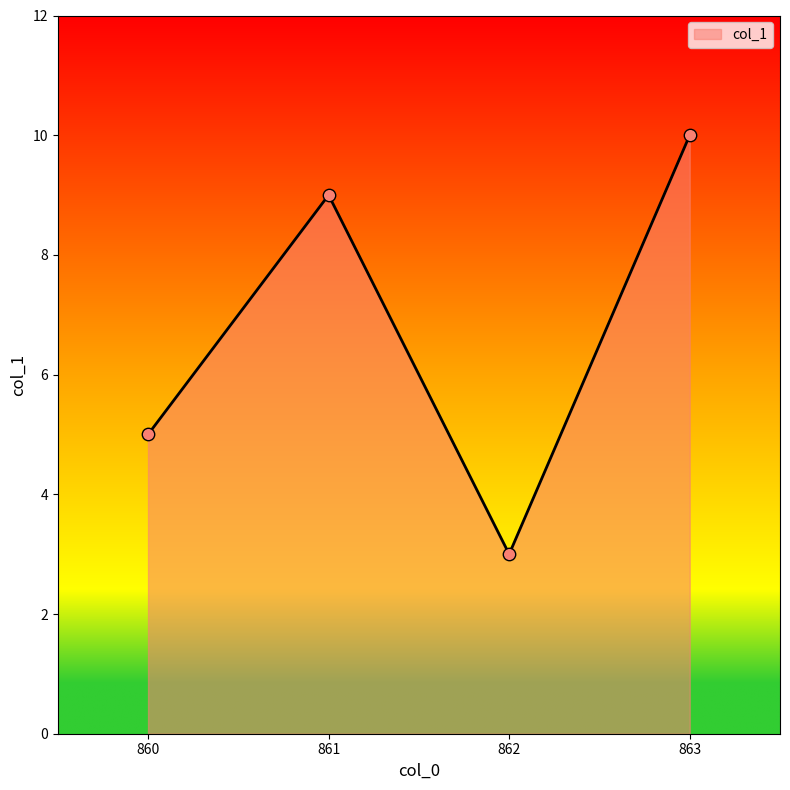

Between 860 and 863, which is larger?

863